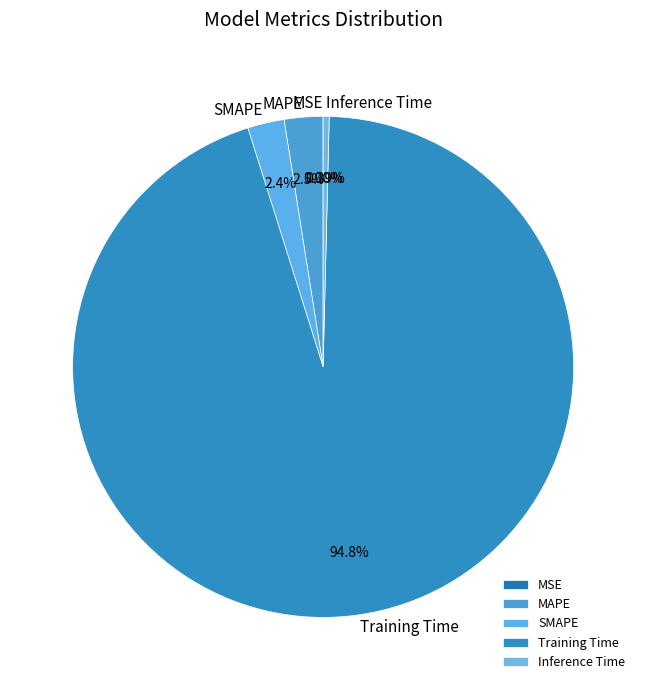

Combined, do Inference Time and SMAPE account for over 50%?

No